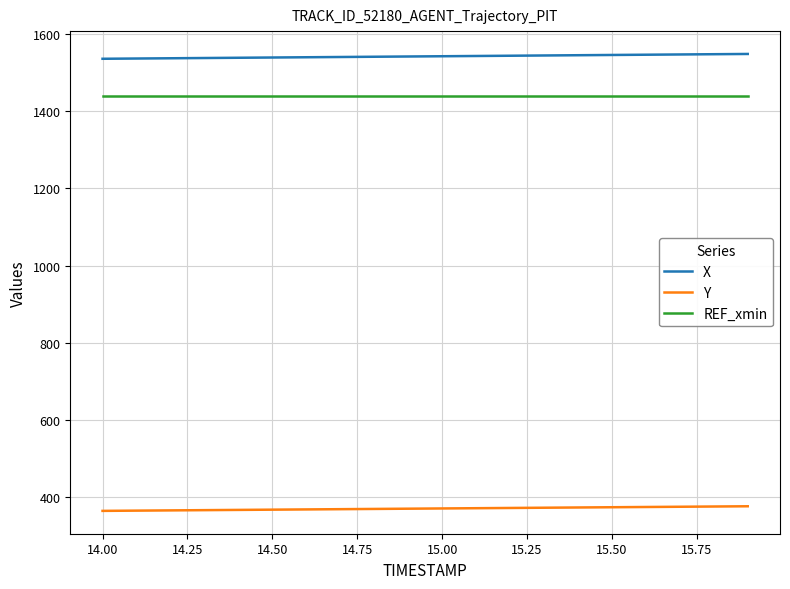

True or false: Y and REF_xmin intersect in this chart.

False